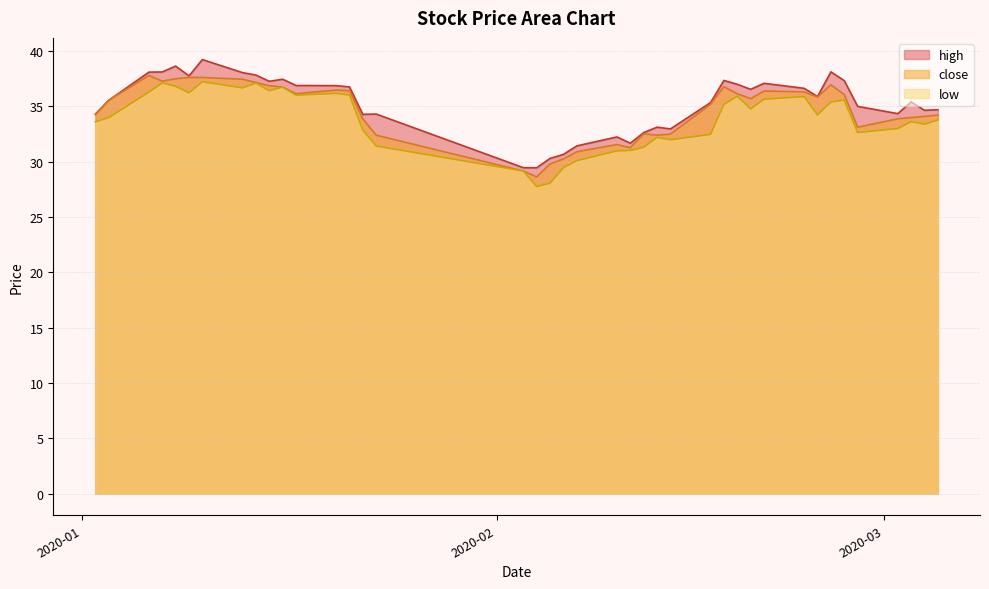

What are all the series names shown in the legend?

high, close, low